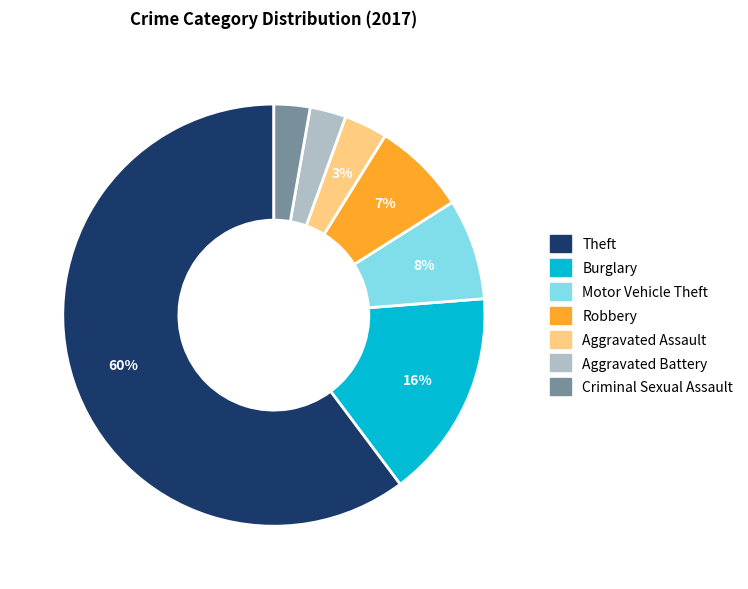

Is Theft the majority of the pie?

Yes